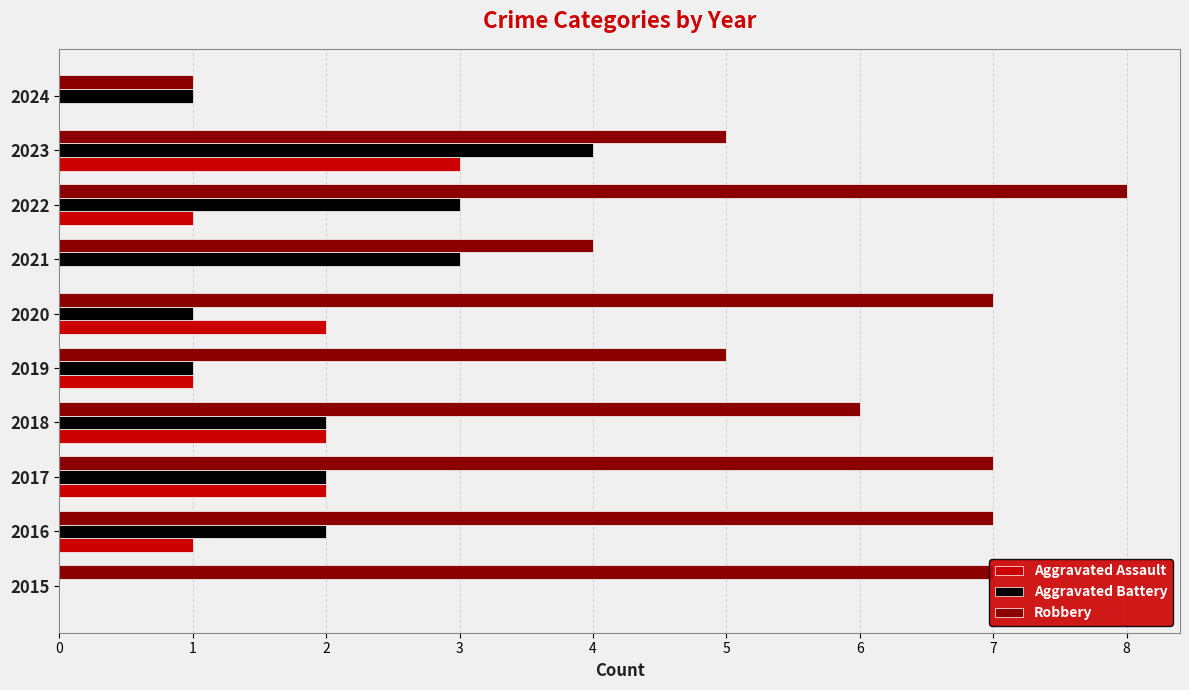

Between 2020 and 2024, which series saw the biggest shift?

Robbery